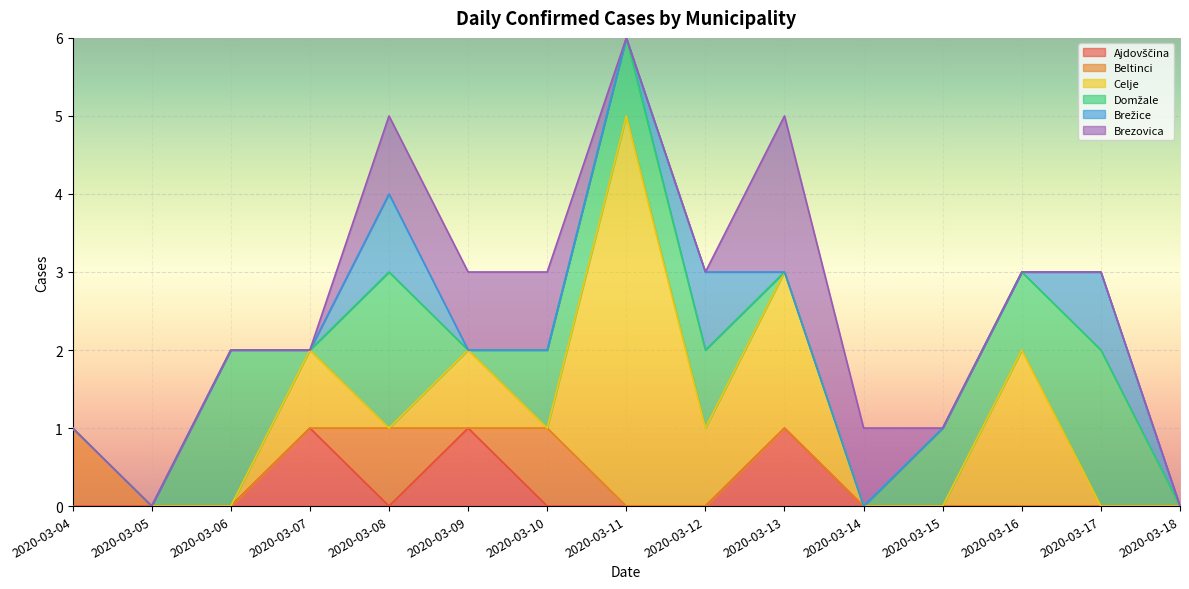

How many interior local peaks does the Celje series have?

5